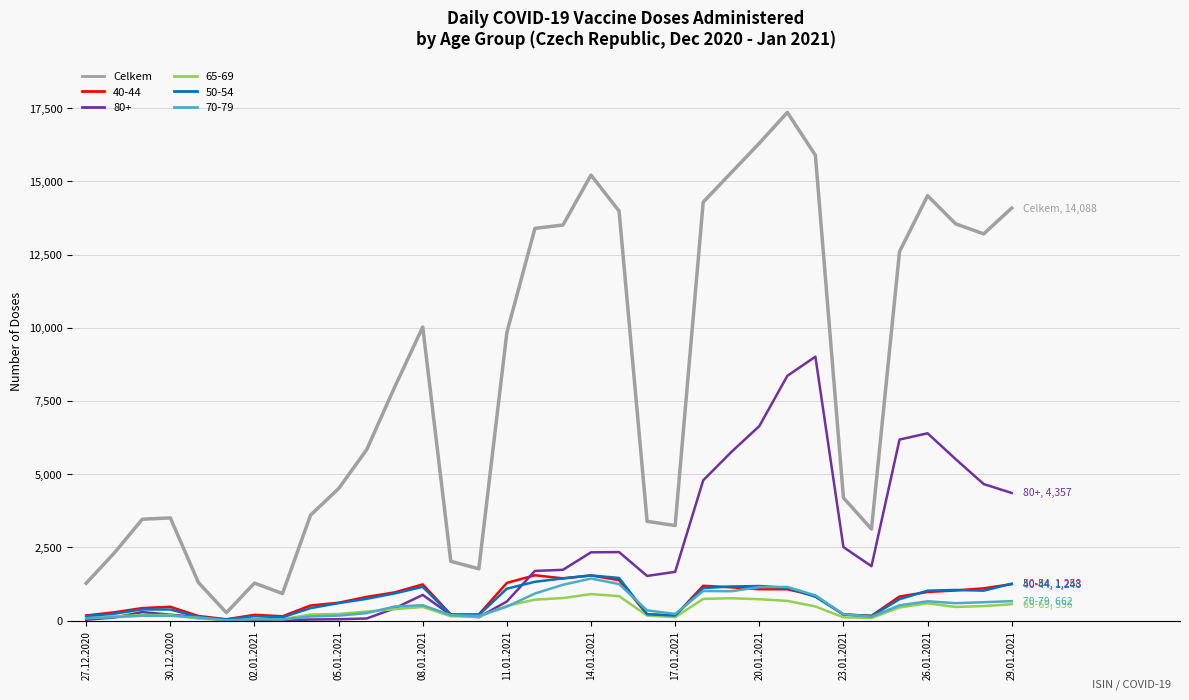

Which series has the widest spread of values?

Celkem